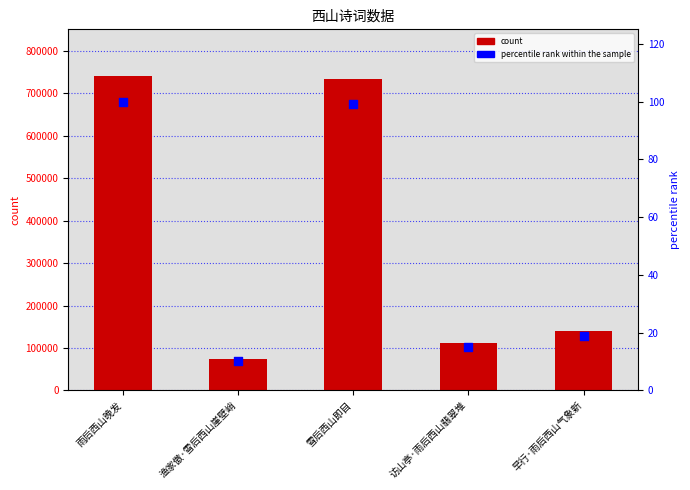

Which series reaches the minimum Y coordinate?

percentile rank within the sample